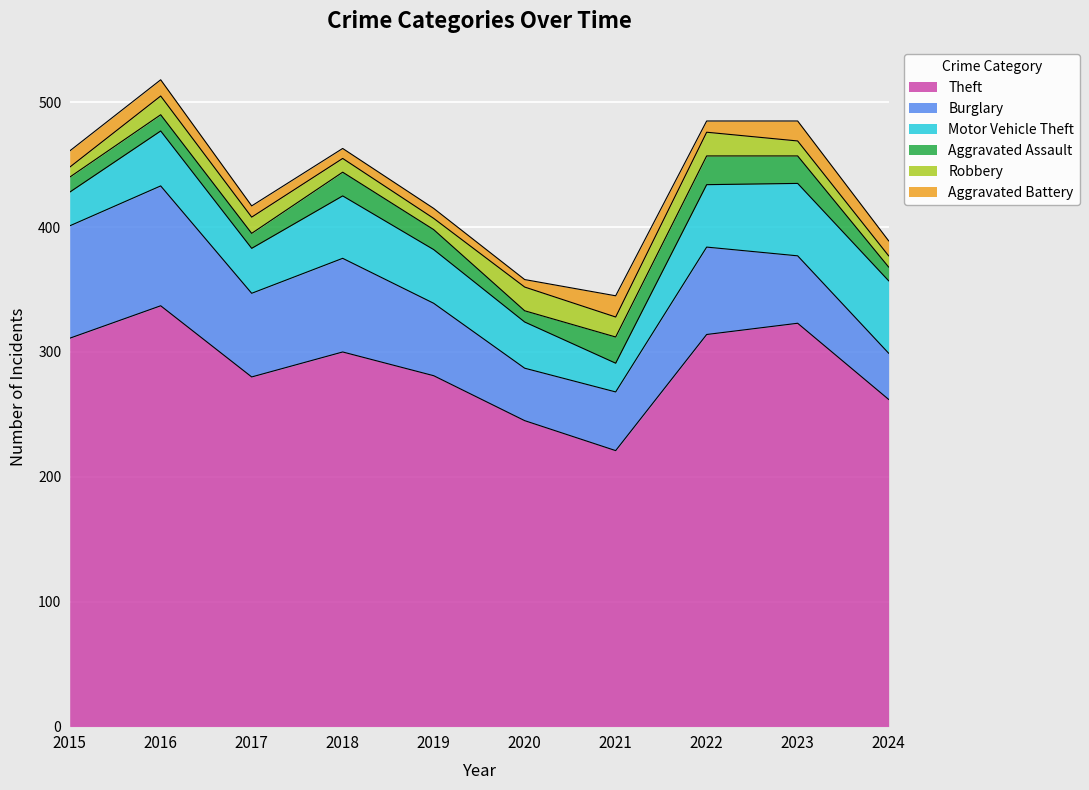

Rank the series by their maximum value, from highest to lowest.

Theft, Burglary, Motor Vehicle Theft, Aggravated Assault, Robbery, Aggravated Battery